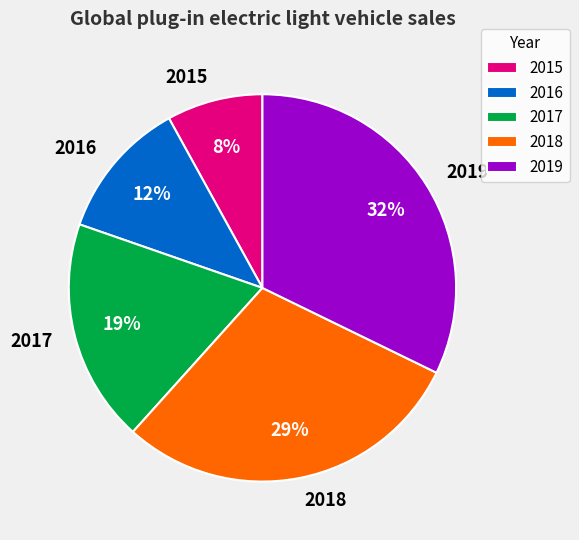

Does 2019 represent more than half of the total?

No